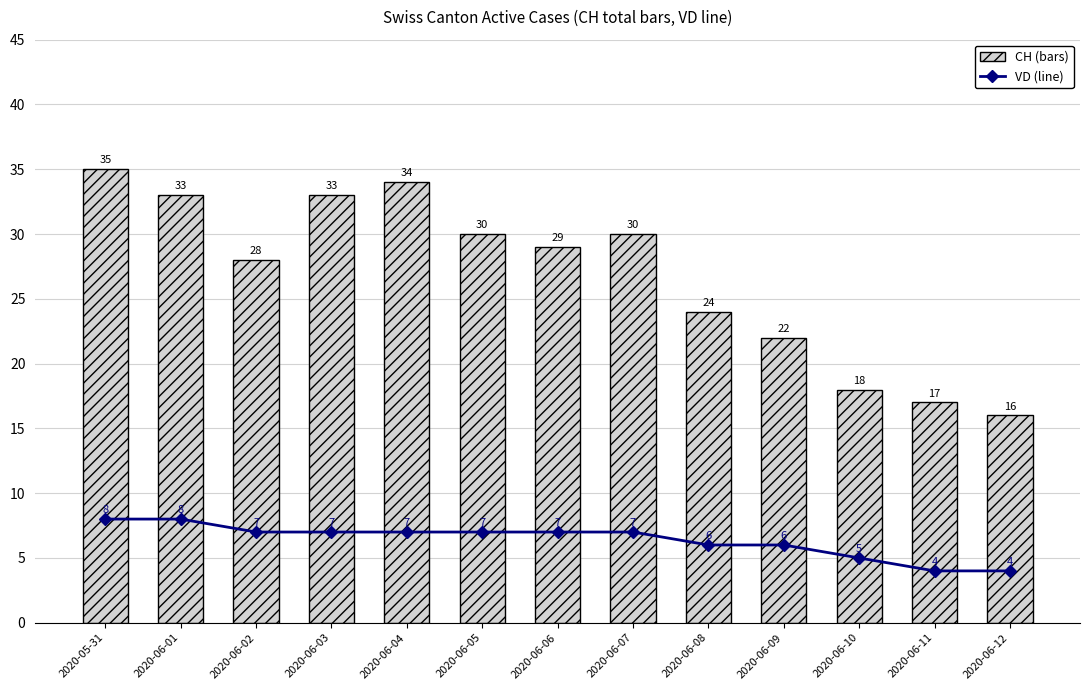

True or false: VD has a value of 1 at 2020-06-12.

False